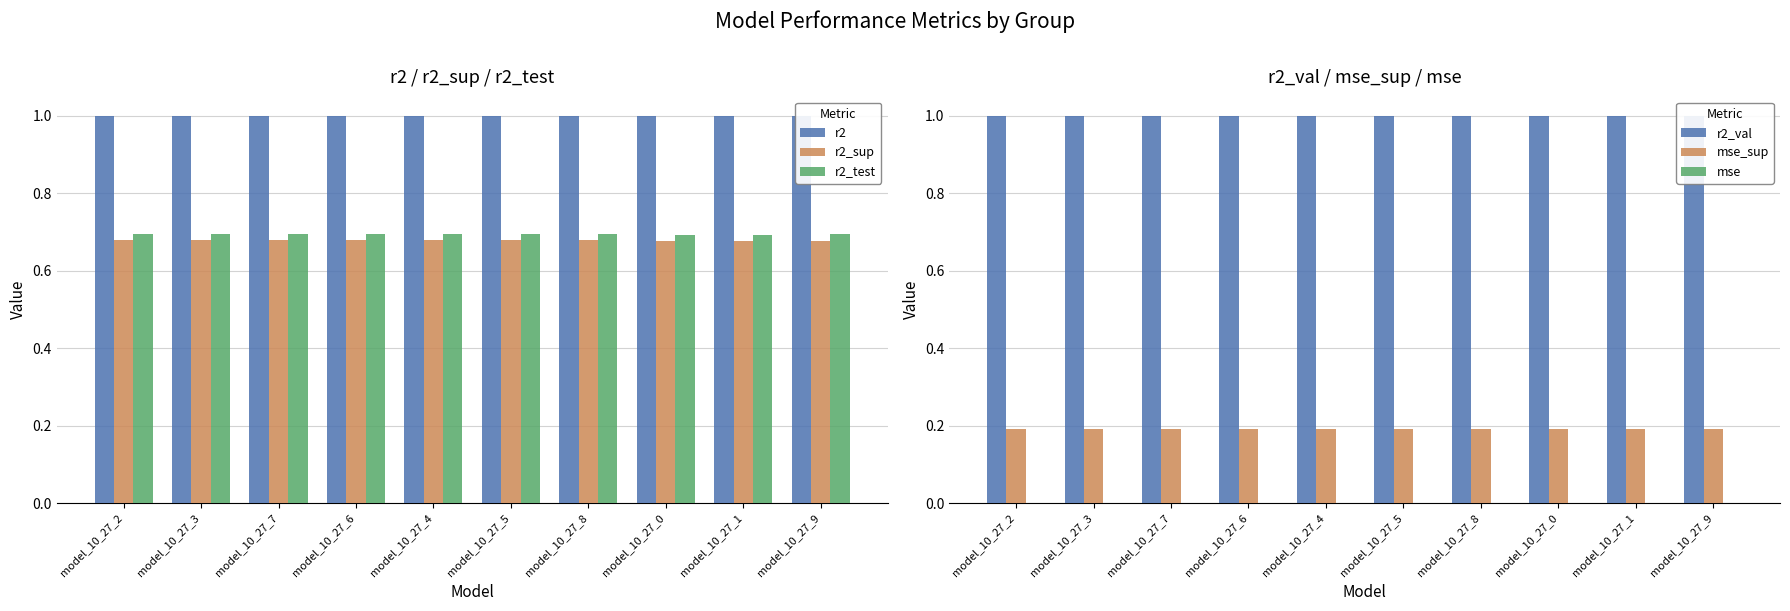

Is it true that r2_sup equals 0.3 at model_10_27_8?

False